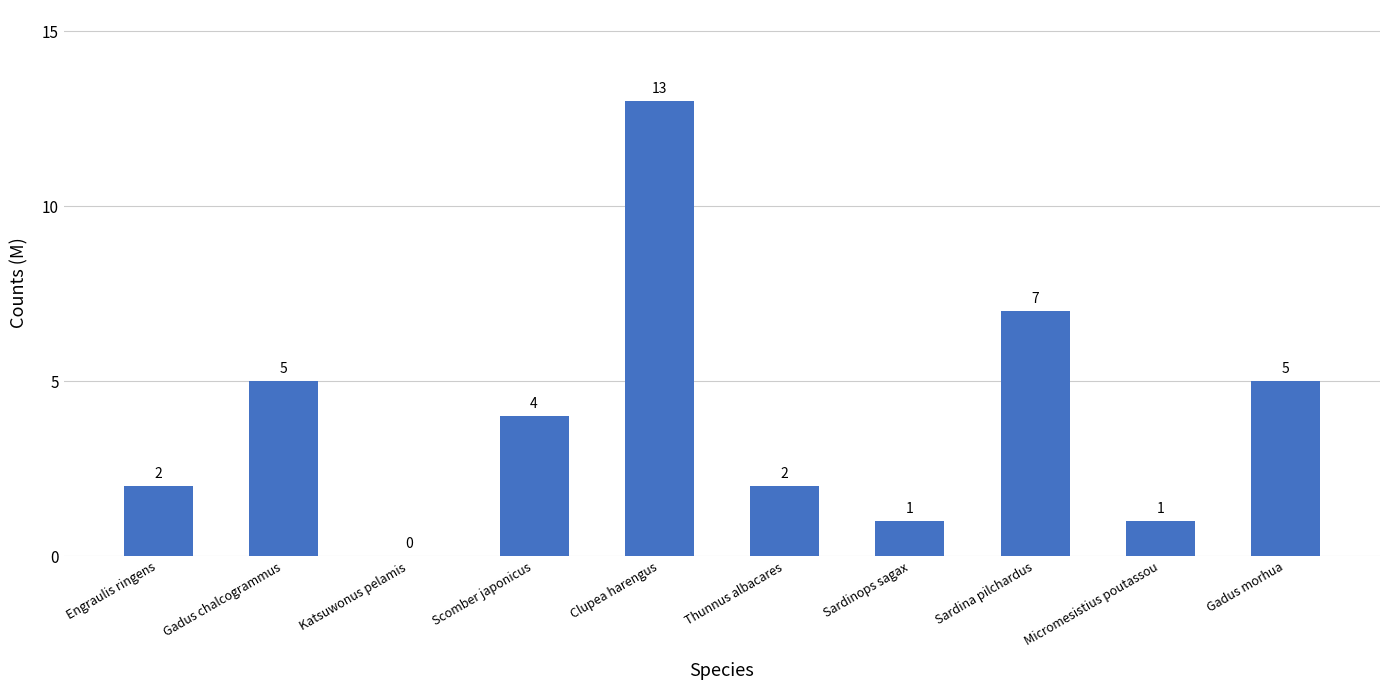

How many values are above zero?

9